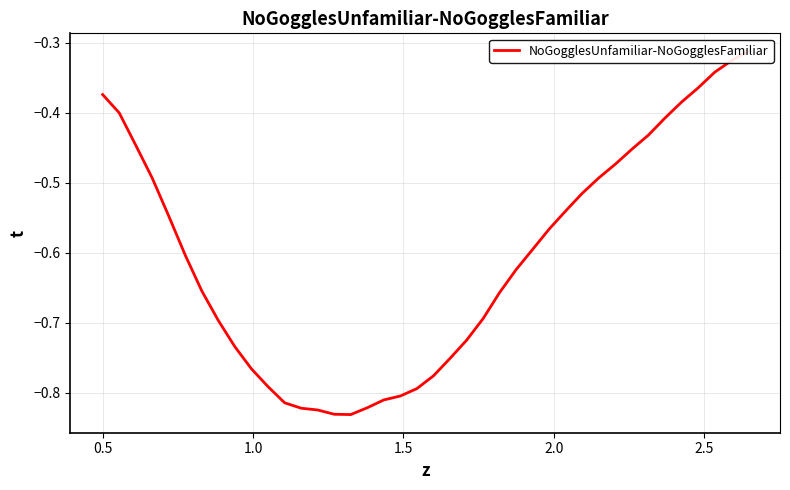

How many points are lower than both their immediate neighbors (excluding endpoints)?

1